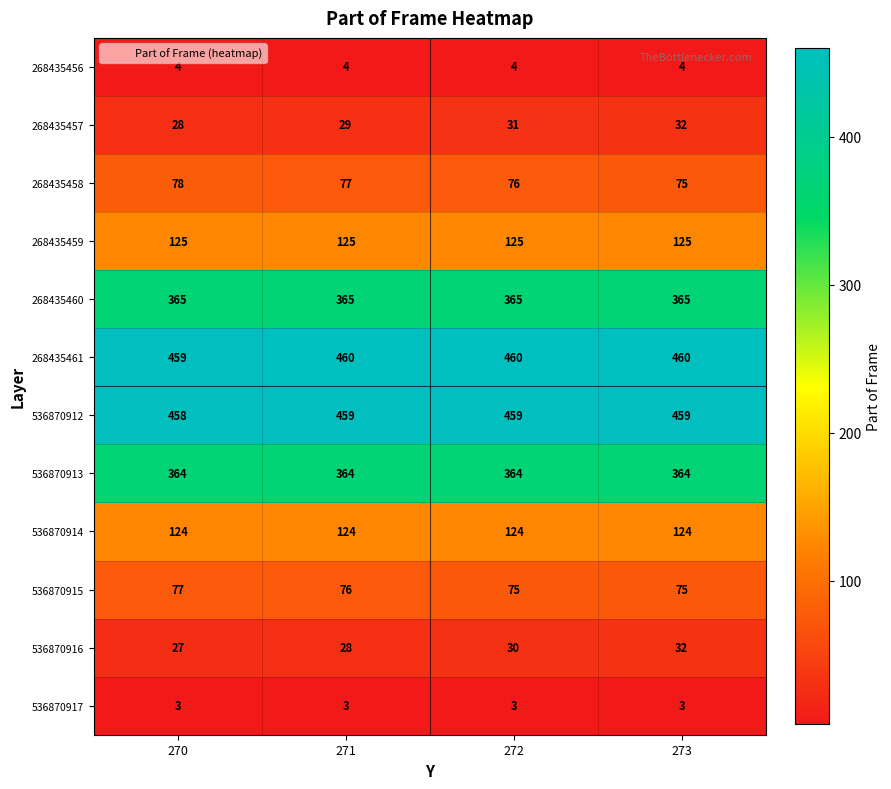

What is the smallest value displayed?

3